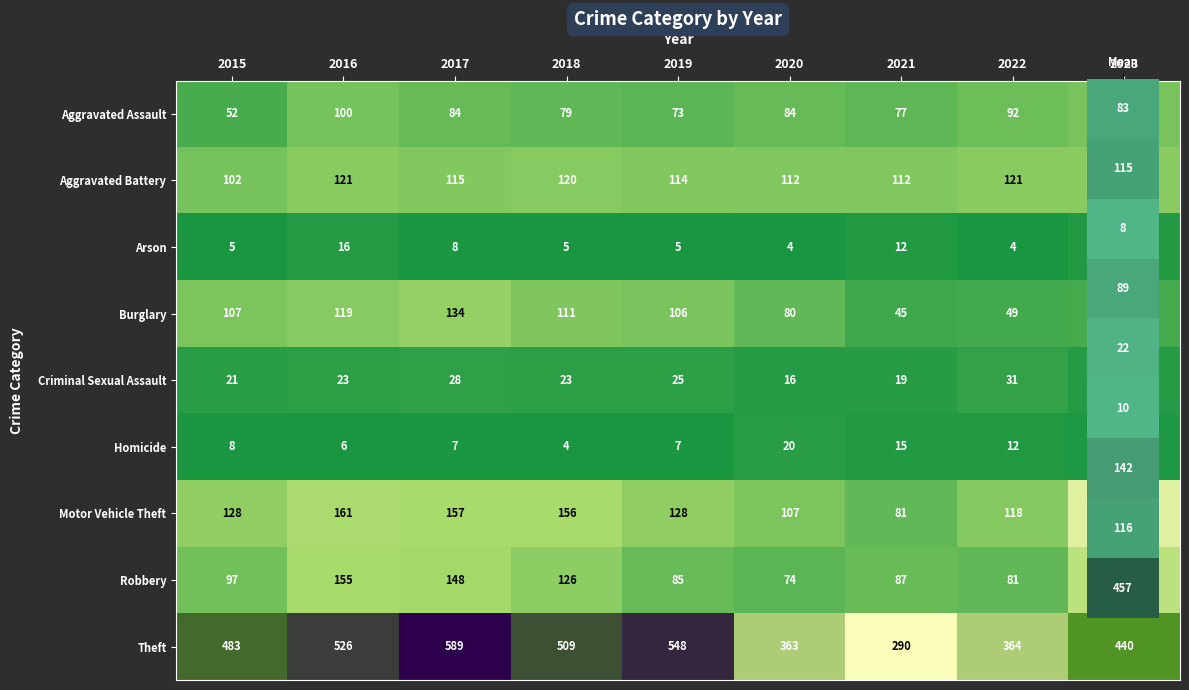

At how many categories does at least one series exceed 87?

9